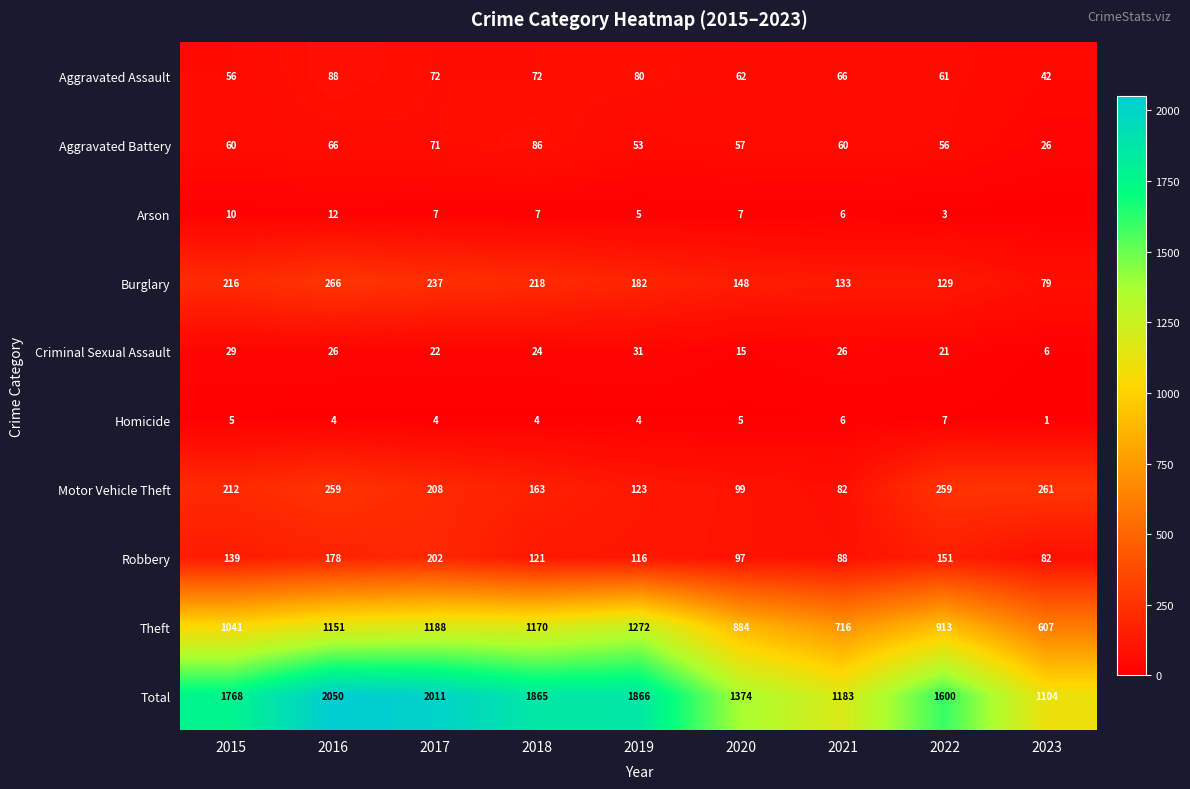

What is the difference between the maximum and second lowest values in the Aggravated Battery series?

33